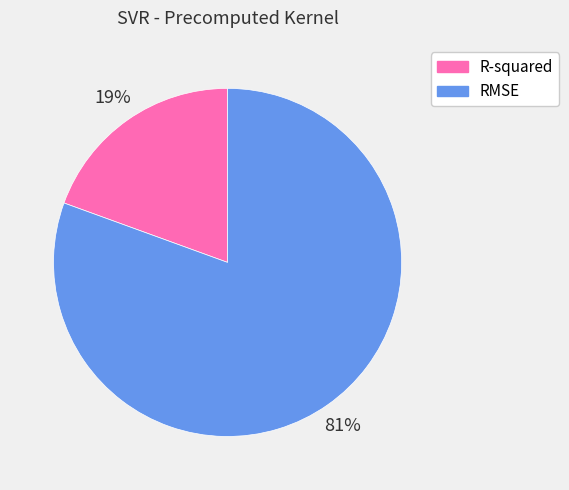

What is the majority slice?

RMSE